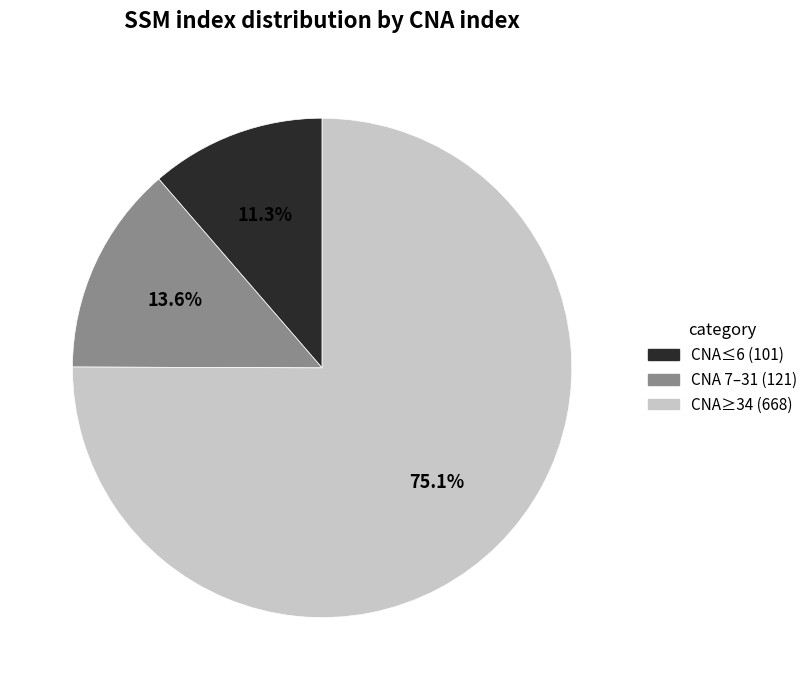

How much of the chart is everything except CNA≤6 (101)?

88.7%